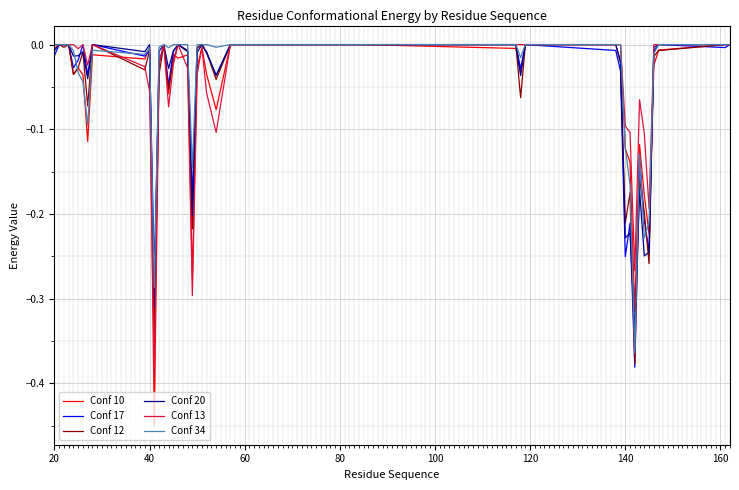

Is this an area chart (filled region under the line)?

No